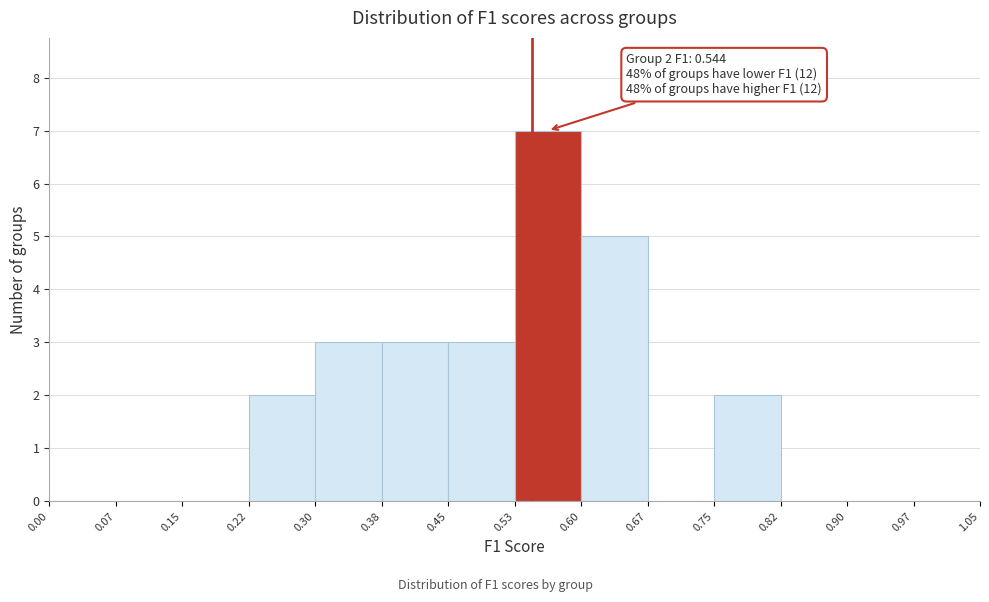

Which range on the x-axis has the tallest bar?

0.53 to 0.60